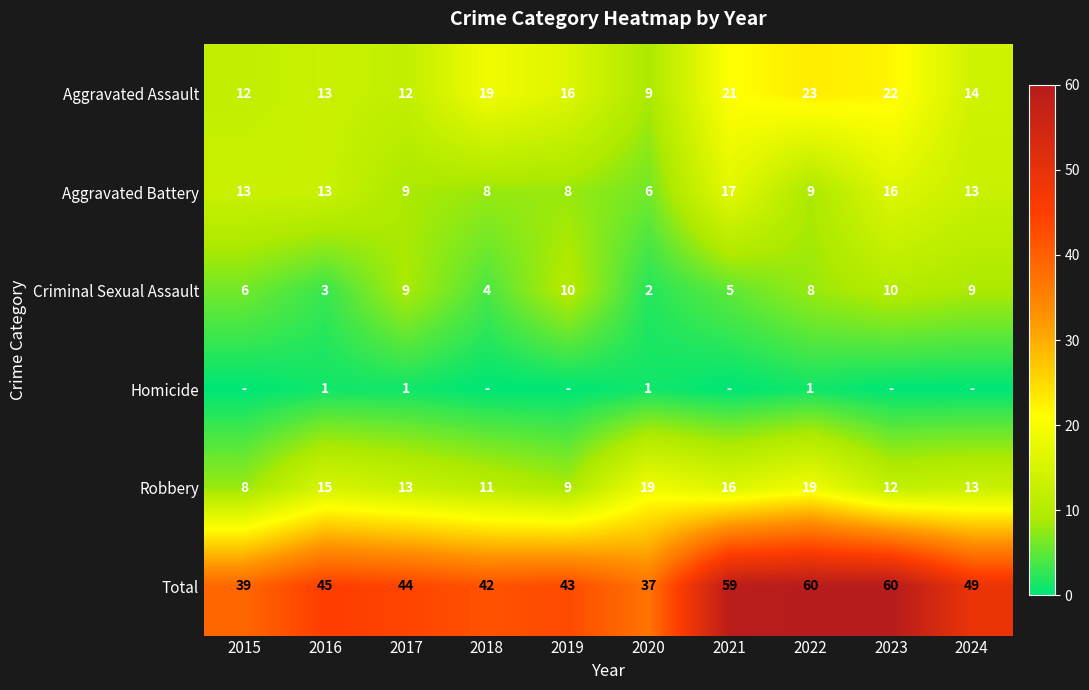

At how many categories does at least one series exceed 4?

10